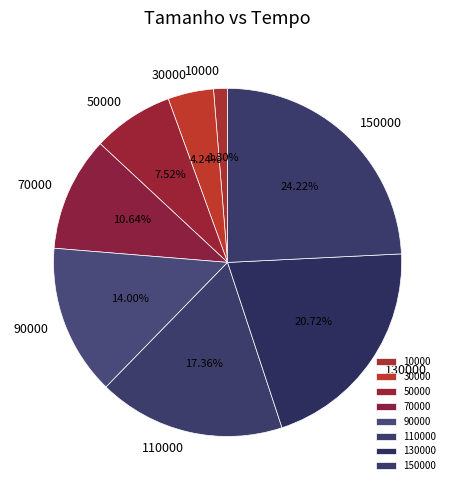

What is the total percentage of 110000 and 30000?

21.6%